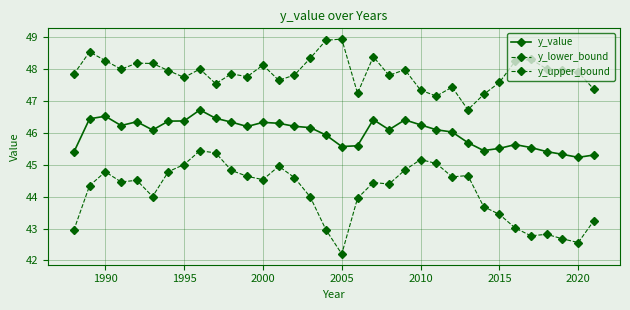

List the series in order of their overall mean, highest first.

y_upper_bound, y_value, y_lower_bound